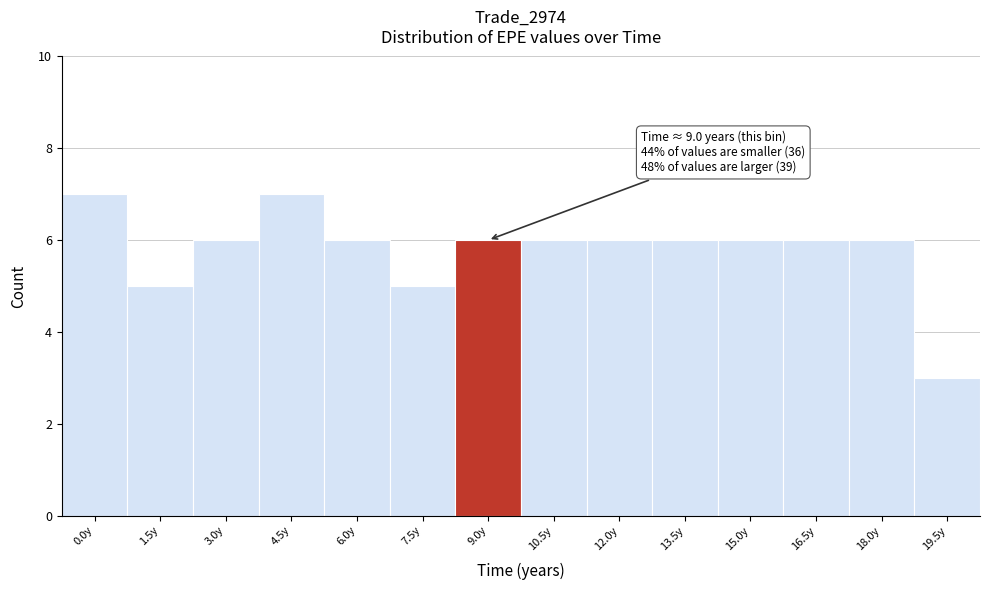

Reading left to right, list all the values displayed in this chart.

0.0y=7	1.5y=5	3.0y=6	4.5y=7	6.0y=6	7.5y=5	9.0y=6	10.5y=6	12.0y=6	13.5y=6	15.0y=6	16.5y=6	18.0y=6	19.5y=3